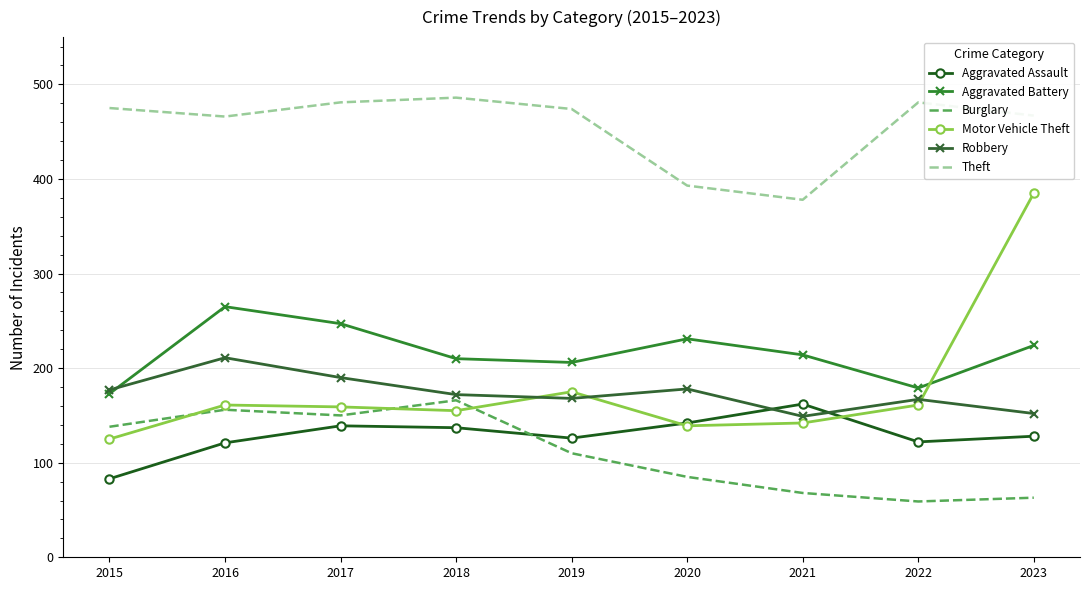

At which label does Theft first exceed 474?

2015